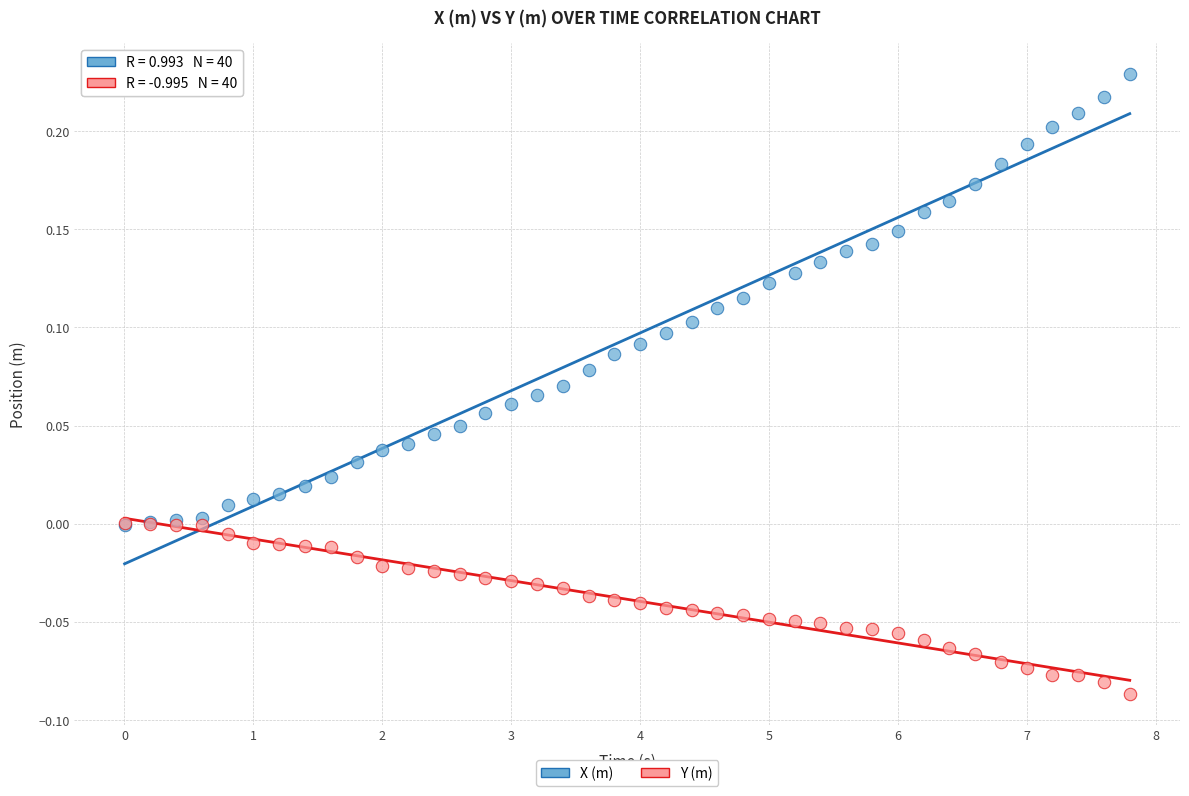

Which series reaches the minimum Y coordinate?

Y (m)